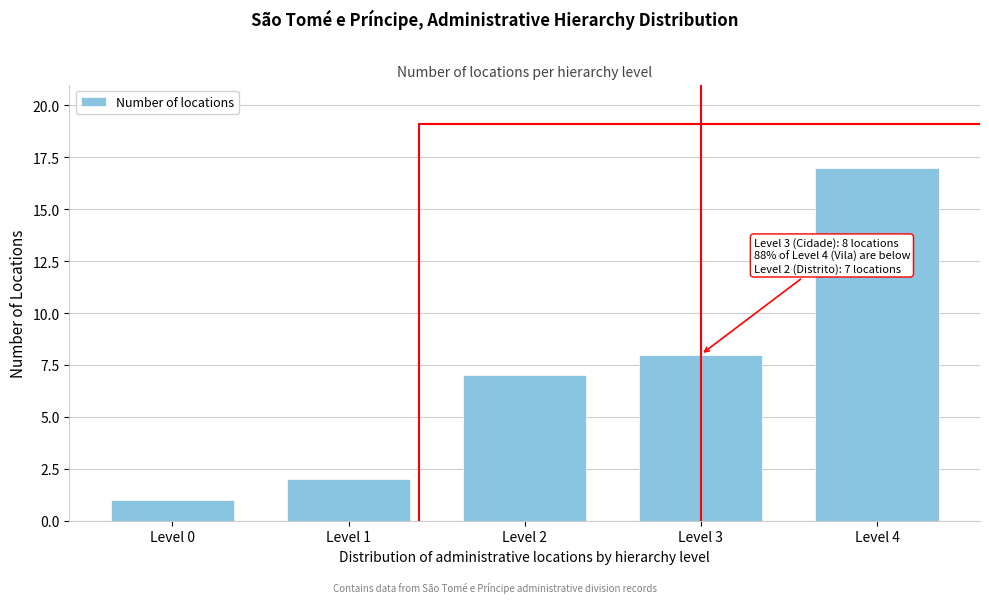

Reading left to right, extract all data points from this chart.

1	2	7	8	17